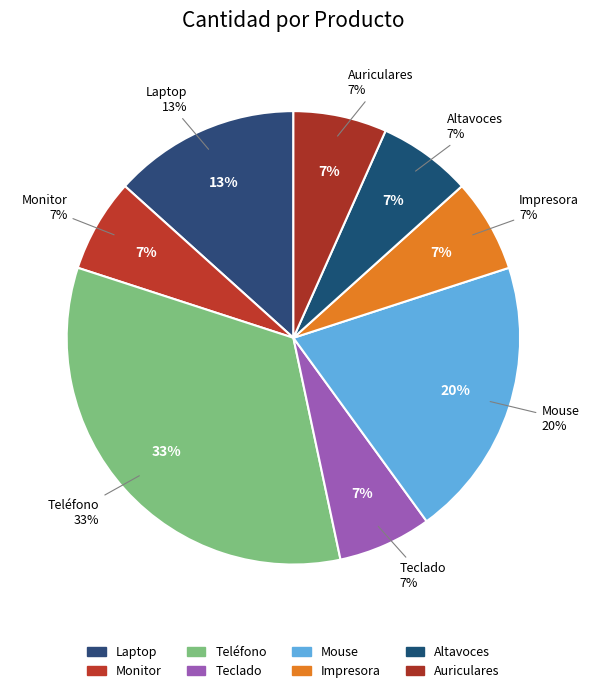

Rank the categories by value from highest to lowest.

Teléfono, Mouse, Laptop, Monitor, Teclado, Impresora, Altavoces, Auriculares